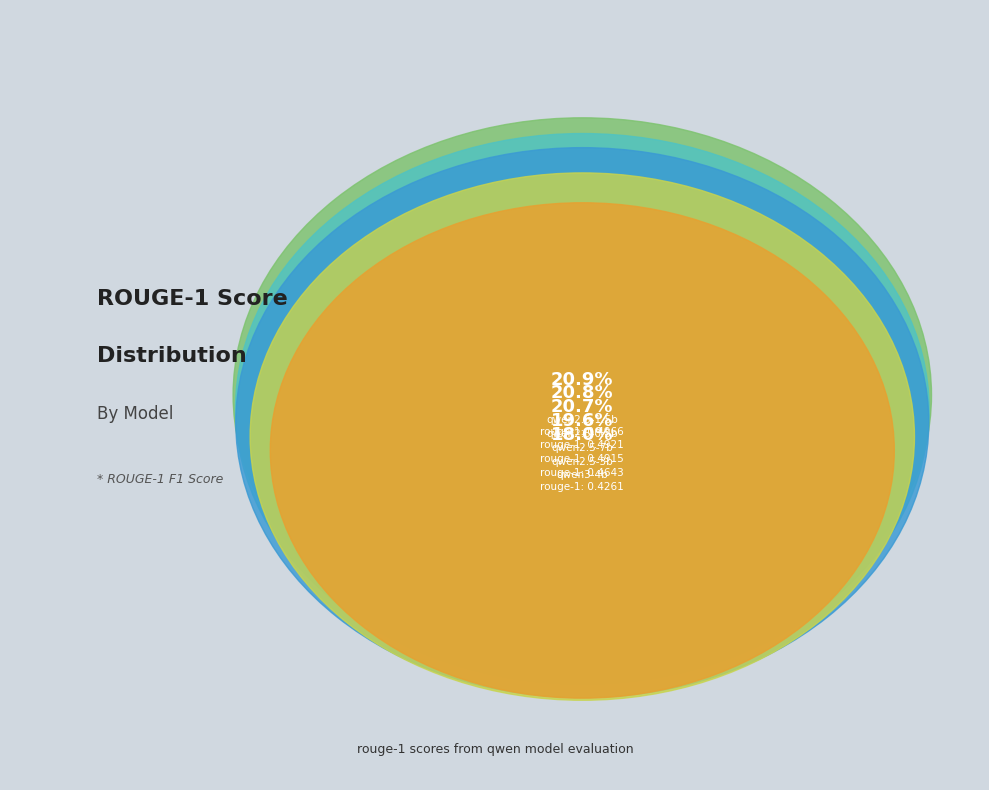

Combined, do qwen2.5-7b and qwen3-4b account for over 50%?

No